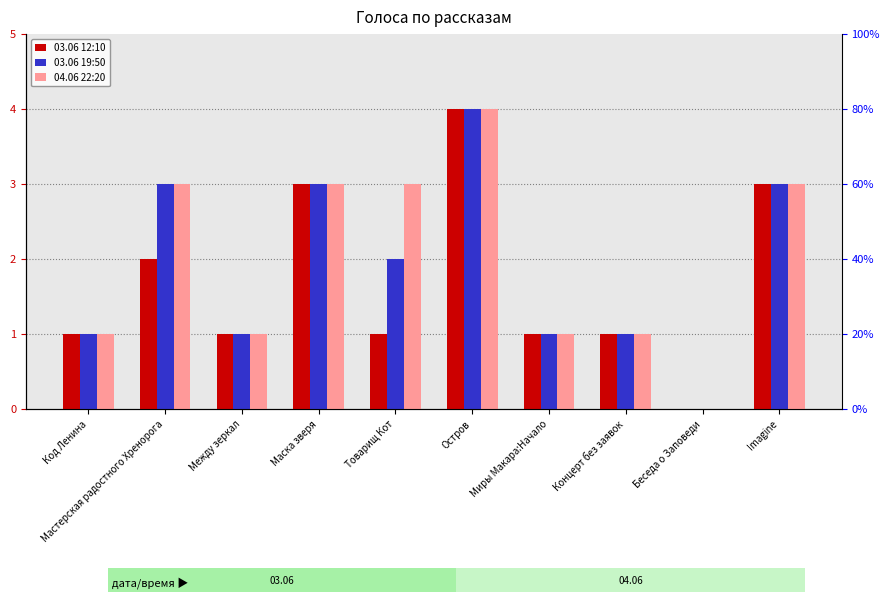

What is the total value across all series at Мастерская радостного Хренорога?

8